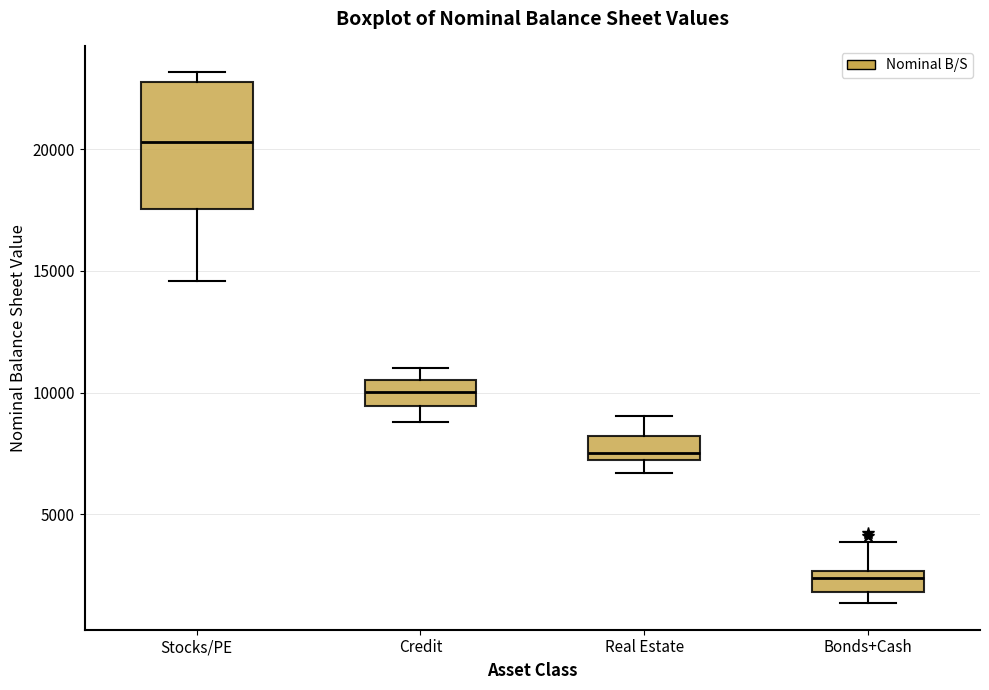

Reading left to right, read every box against the y-axis: the position of its median line, the range the box covers, and the ends of its whiskers. The values are not printed on the chart, so give them approximately, as read against the axis.

Stocks/PE: median 20500, box 17500 to 23000, whiskers 14500 to 23000 (just above the box's upper edge)
Credit: median 10000, box 9500 to 10500, whiskers 9000 to 11000
Real Estate: median 7500, box 7000 to 8000, whiskers 6500 to 9000
Bonds+Cash: median 2500 (inside the box), box 2000 to 2500, whiskers 1500 to 4000